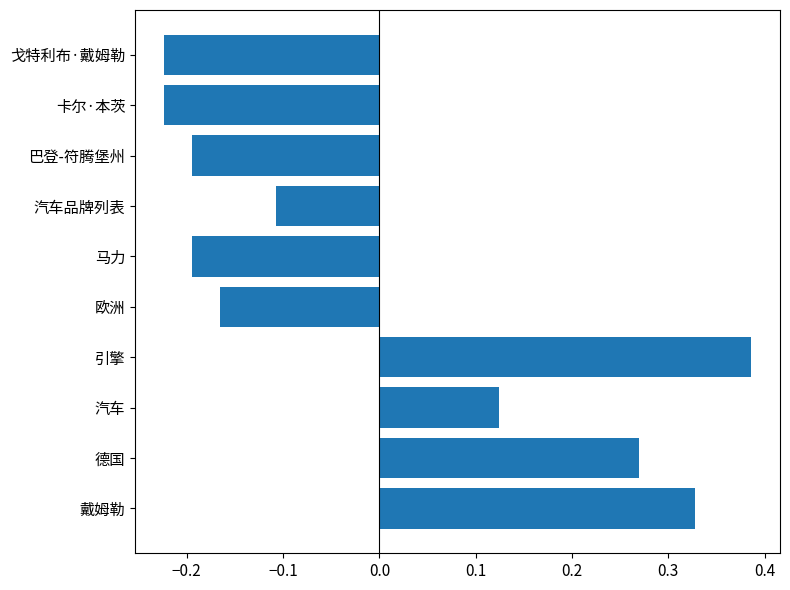

Which has a higher value, 德国 or 马力?

德国